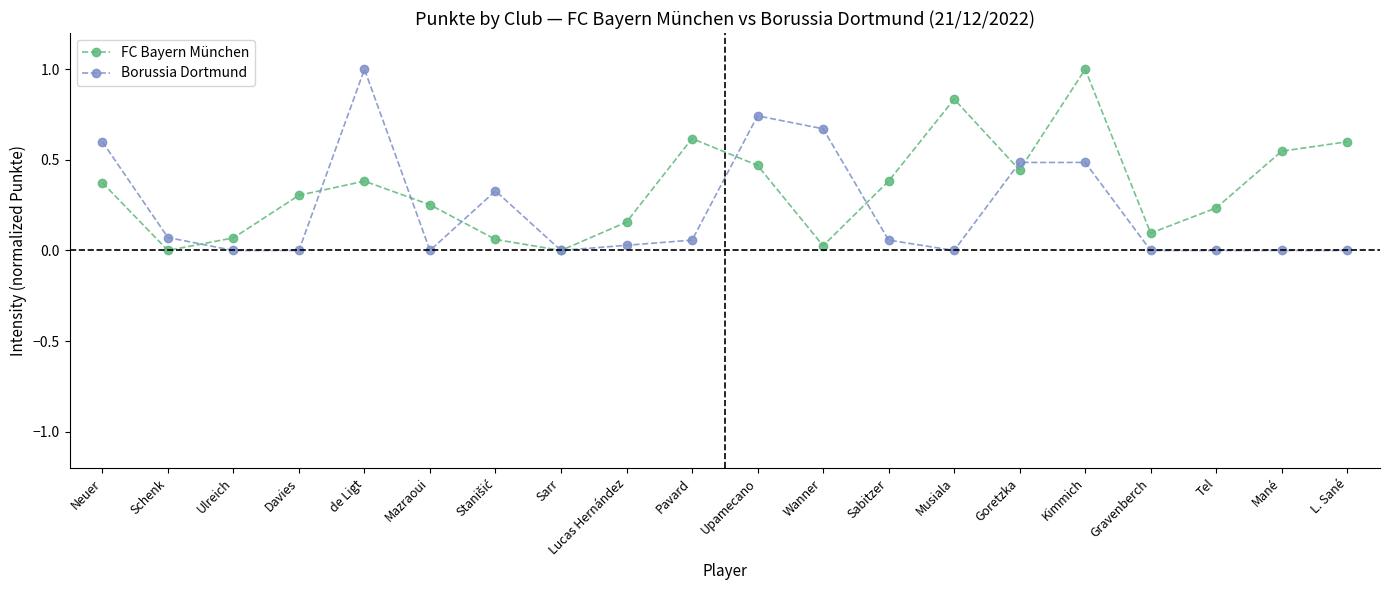

Is this an area chart (filled region under the line)?

No